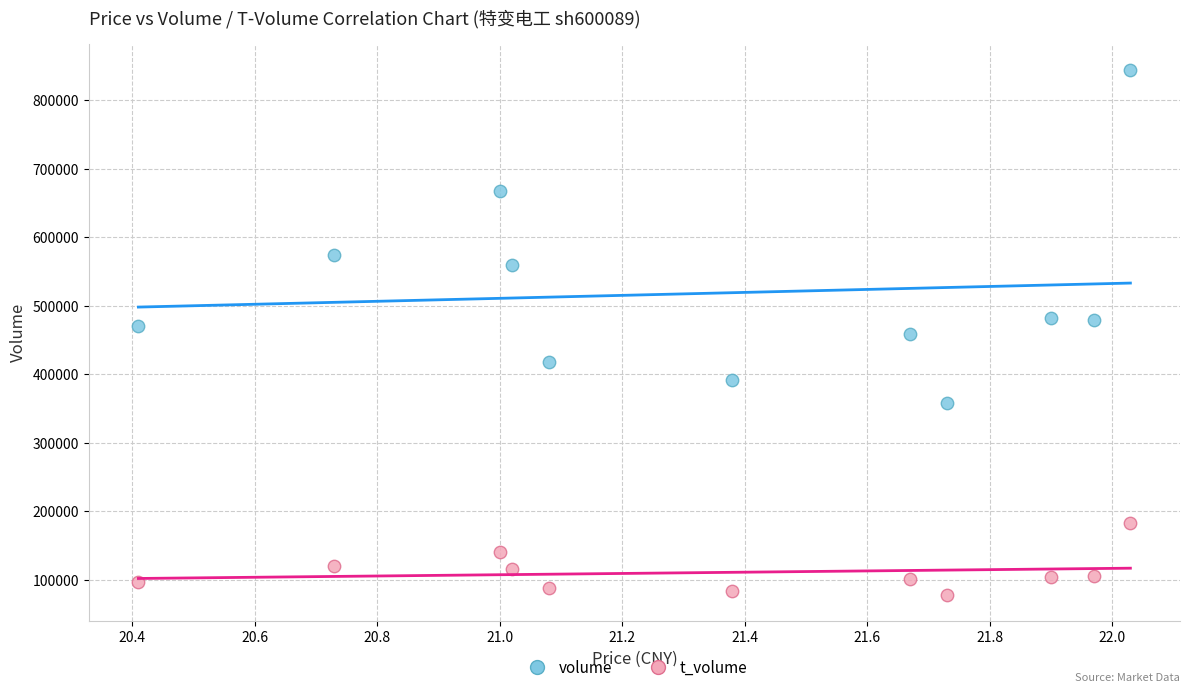

Which series reaches the minimum Y coordinate?

t_volume